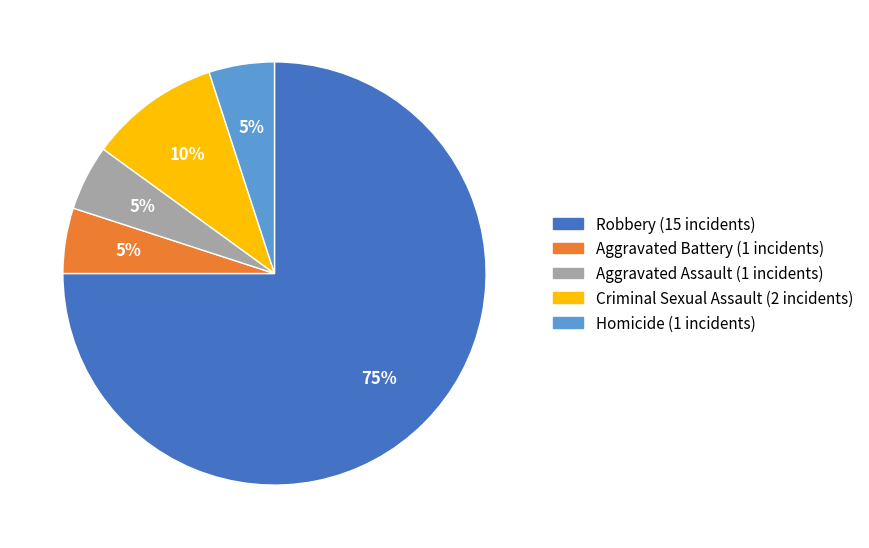

Is there a majority slice in this chart?

Yes